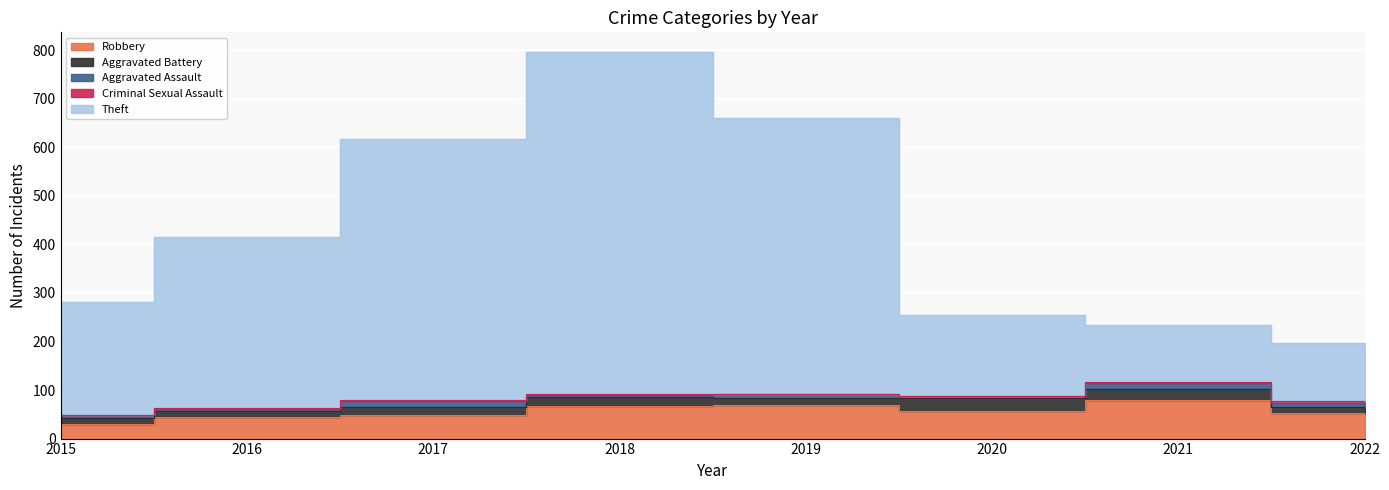

Which has a higher value, 2021 or 2015?

2021